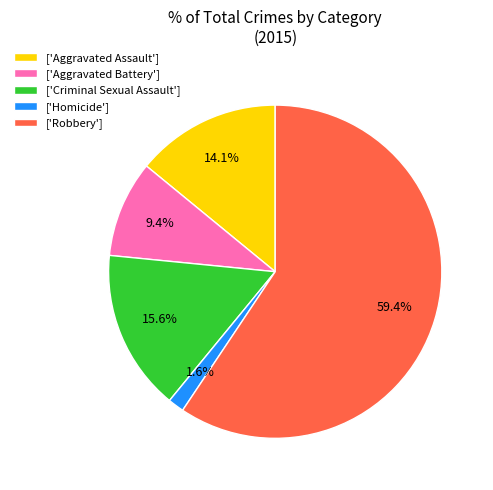

How many segments does this pie chart have?

5